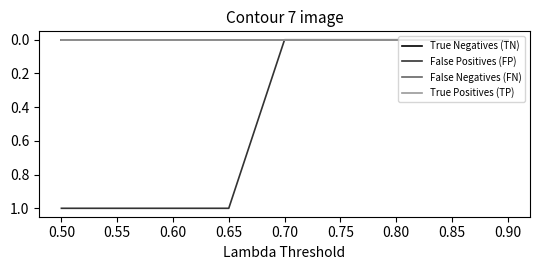

True or false: True Positives (TP) has more than 2 points higher than both neighbors.

False